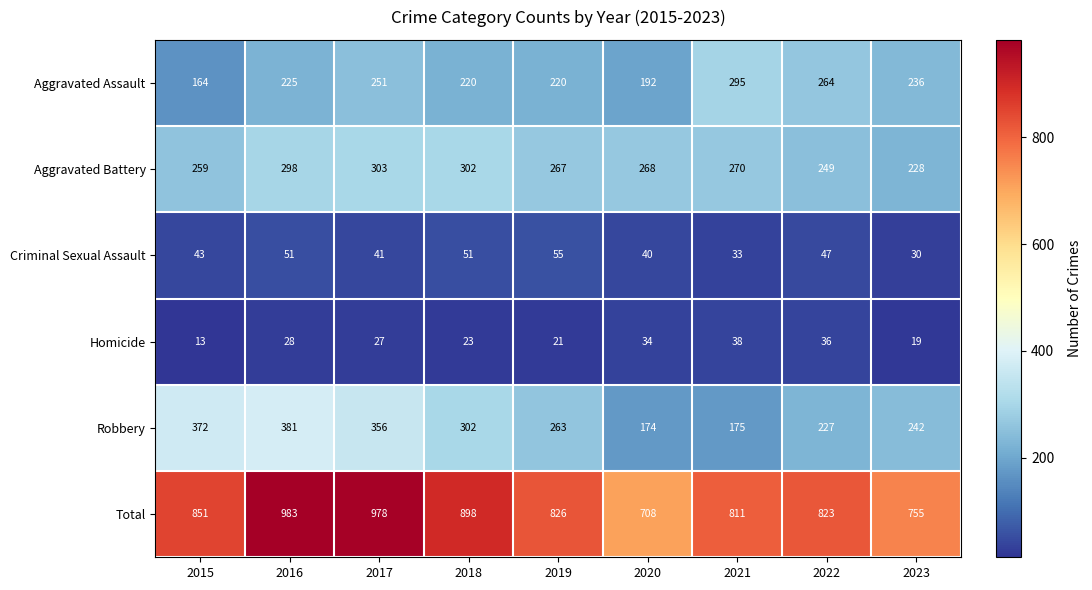

What is the sum of the Total values at 2015 and 2020?

1559